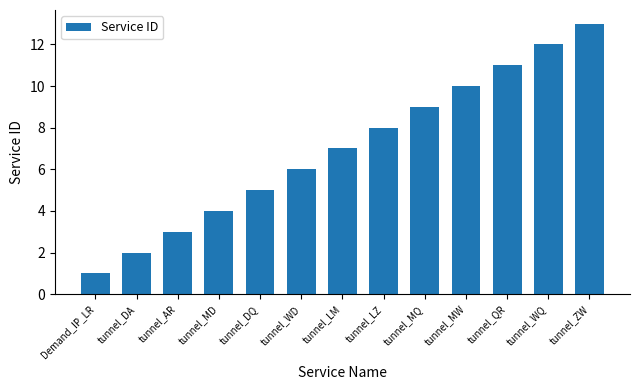

Does the chart contain any negative values?

No